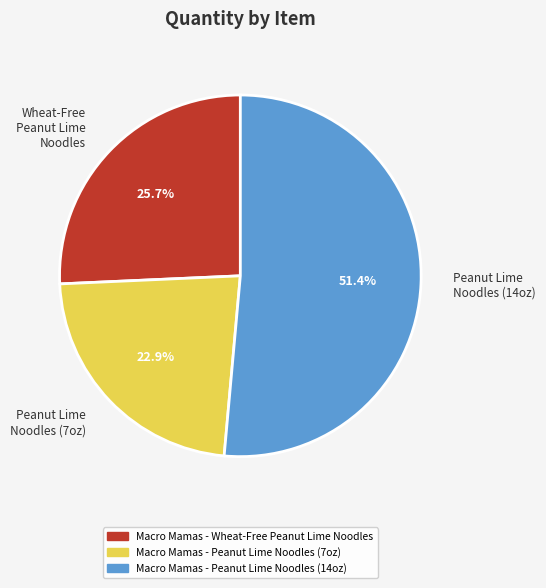

What percentage do Macro Mamas - Peanut Lime Noodles (14oz) and Macro Mamas - Peanut Lime Noodles (7oz) together represent?

74.3%